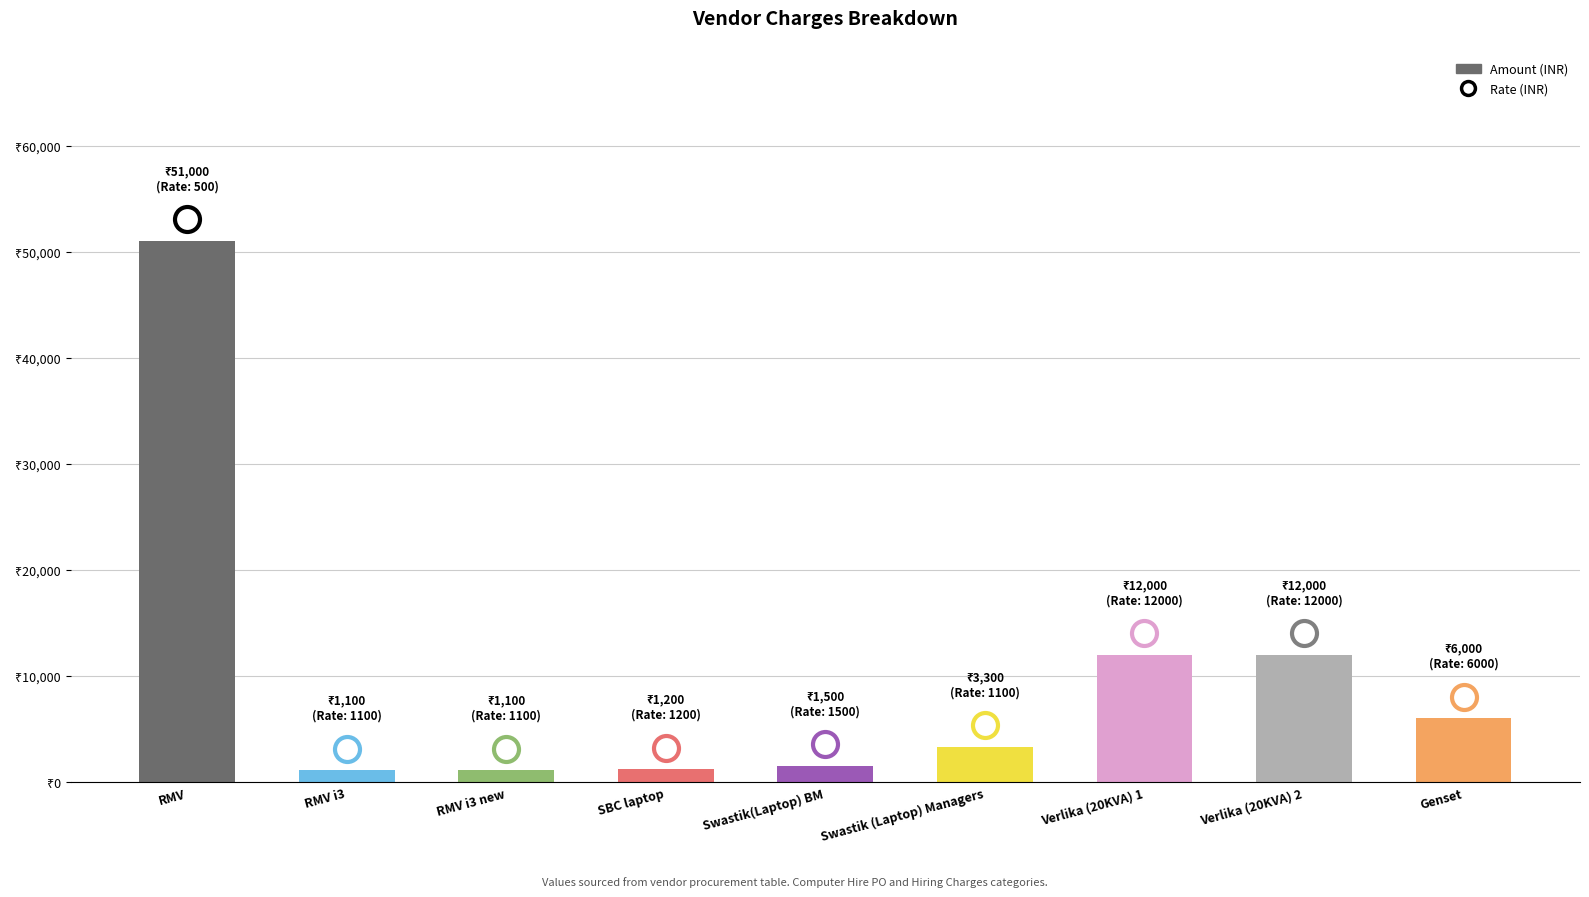

Are the bars horizontal?

No